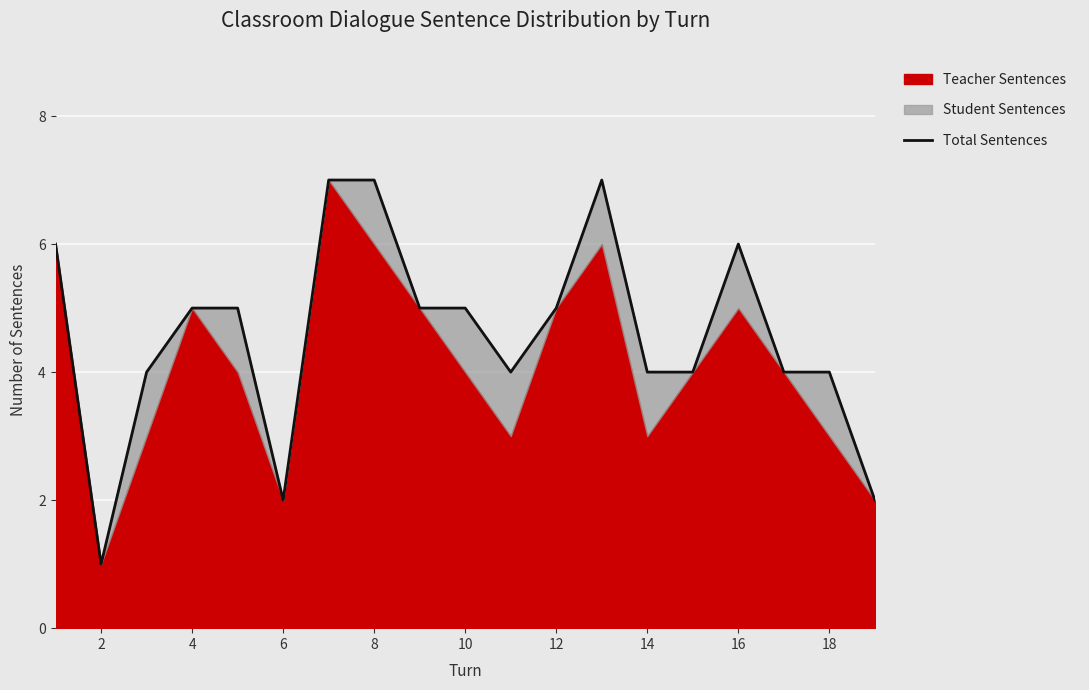

What is the value of the 11th point from the left?

4